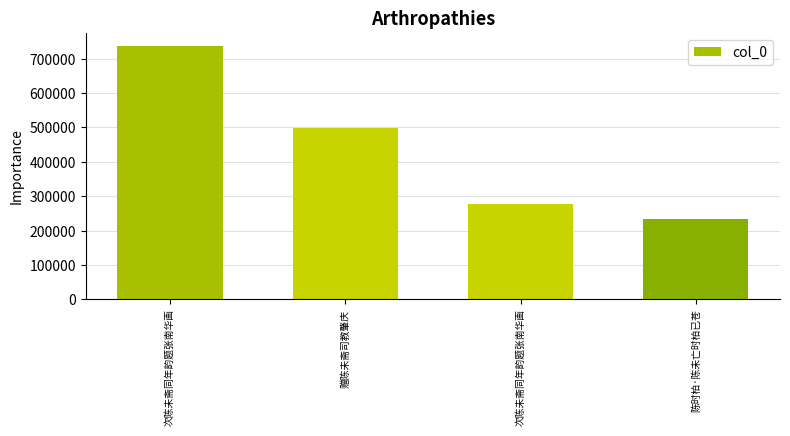

How many categories are shown in the chart?

4